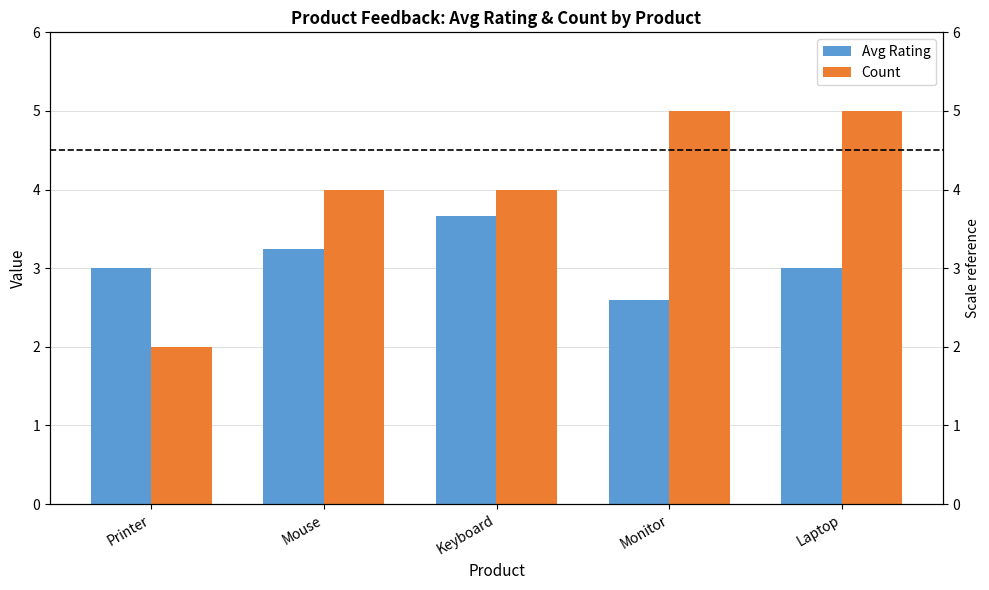

At which category is the sum across all series the highest?

Laptop